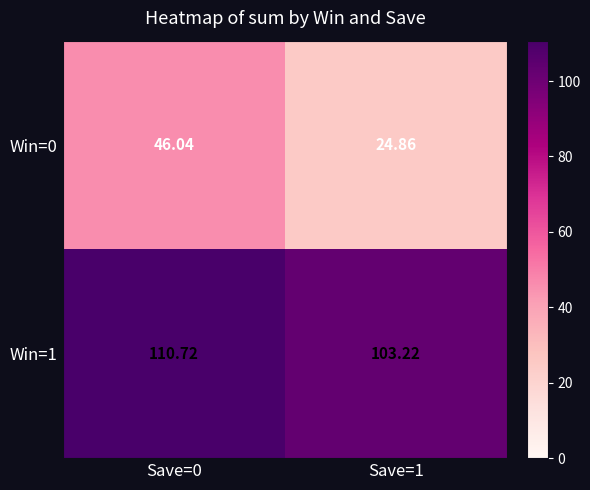

Is the value of Win=0 at Save=1 greater than the value of Win=1 at Save=1?

No